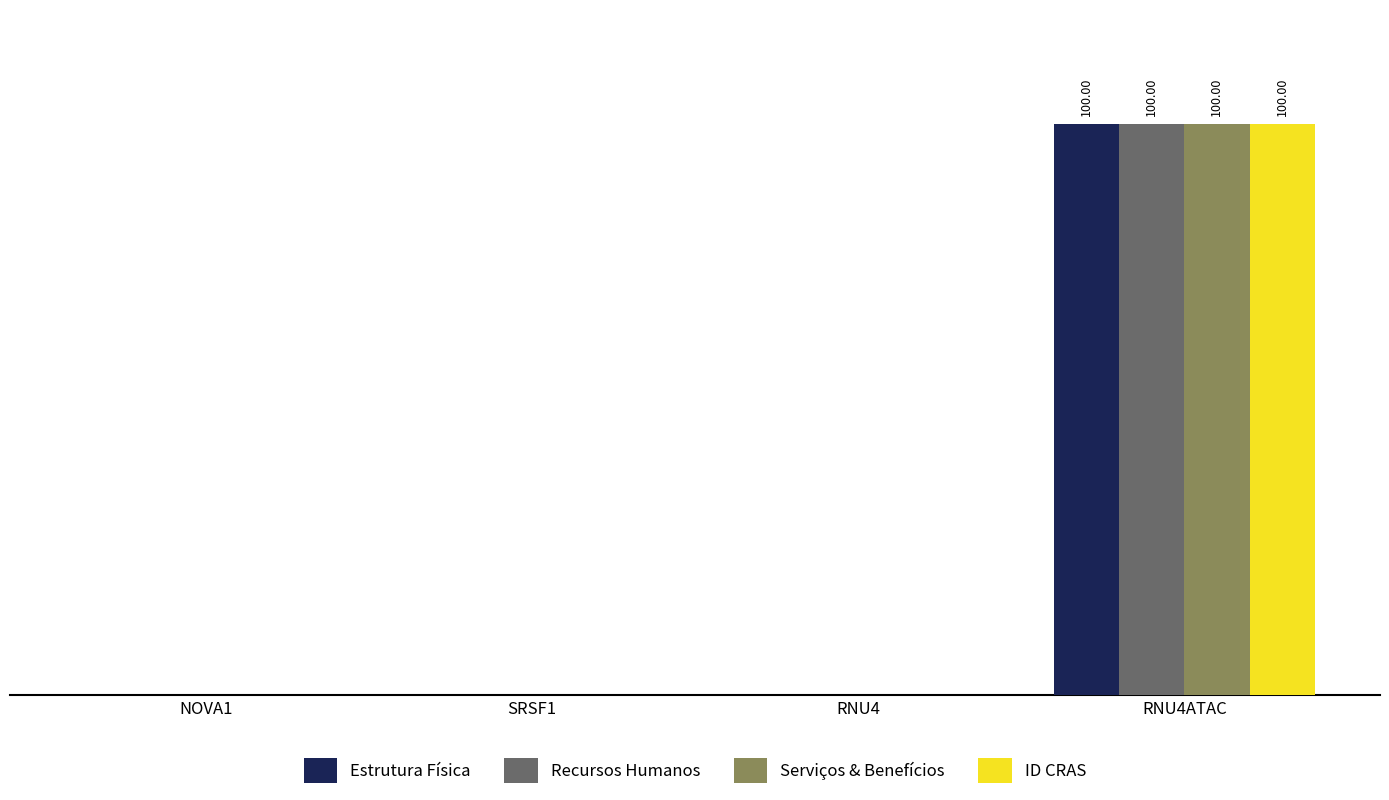

What are all the series names shown in the legend?

Estrutura Física, Recursos Humanos, Serviços & Benefícios, ID CRAS